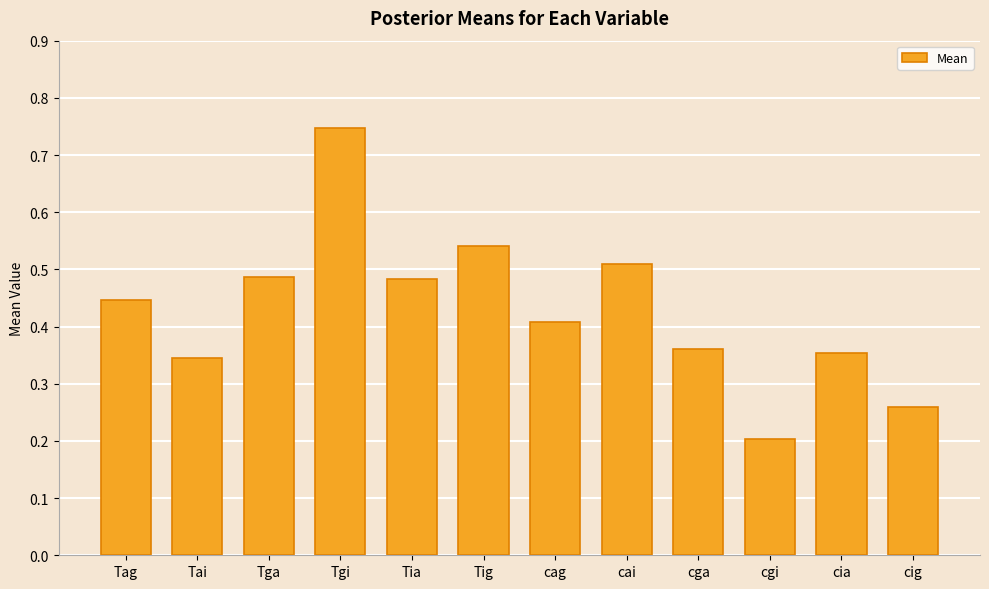

What is the sum of all values?

5.1